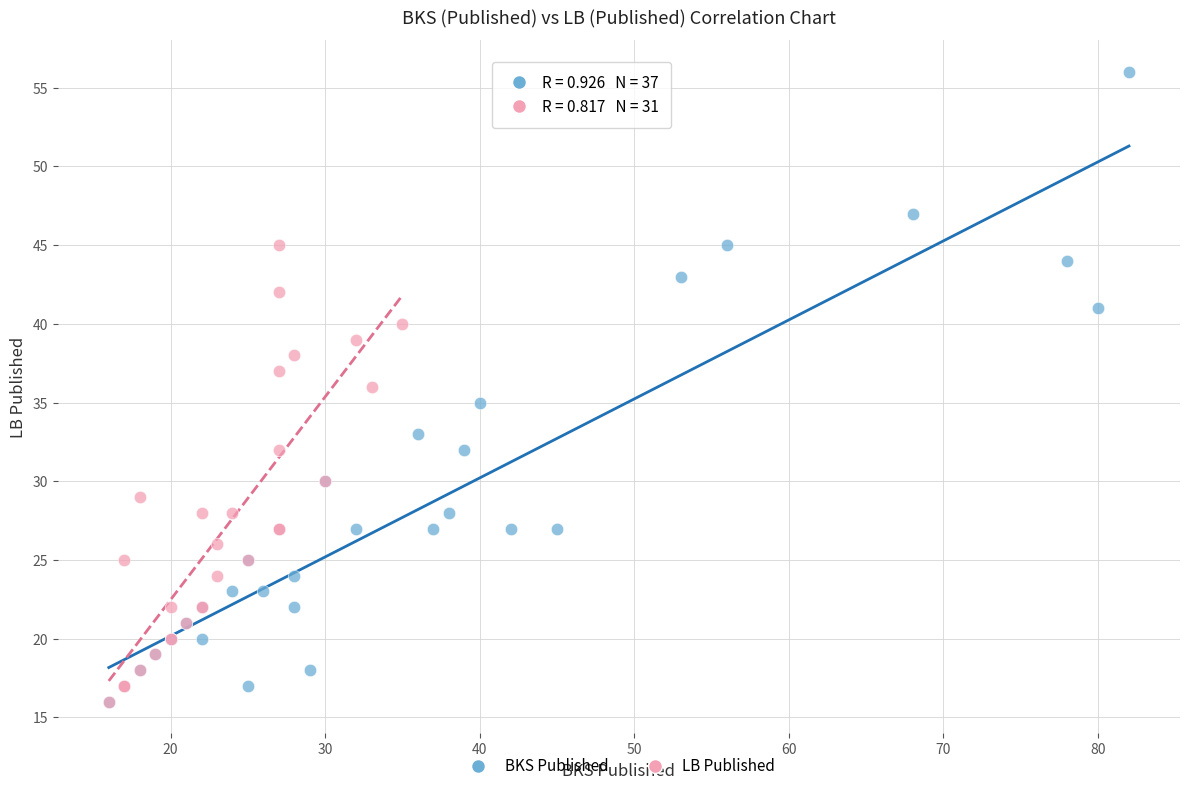

Which series reaches the maximum Y coordinate?

BKS Published